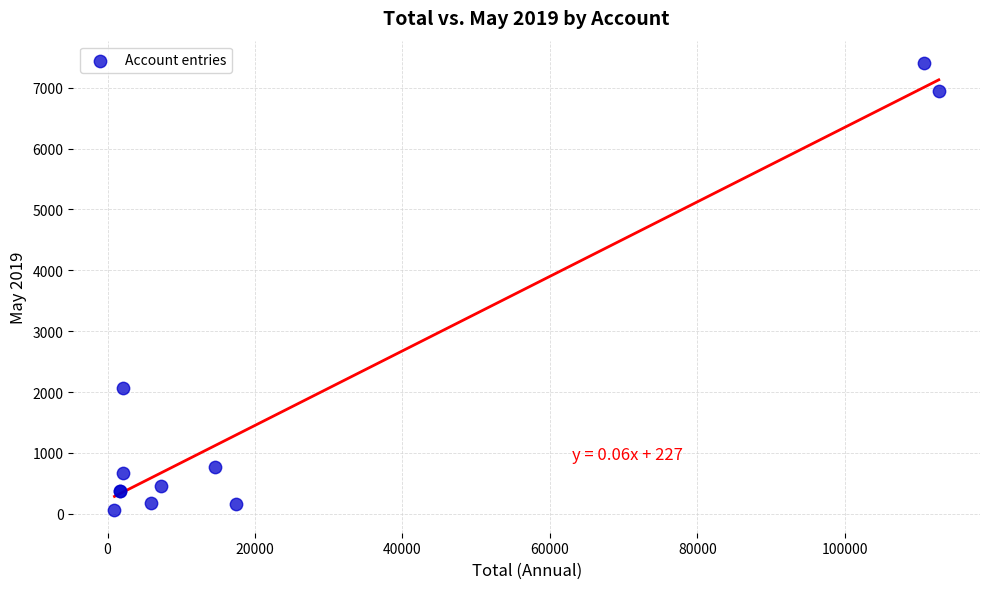

What Y value in the scatter plot is closest to 3729?

2059.1